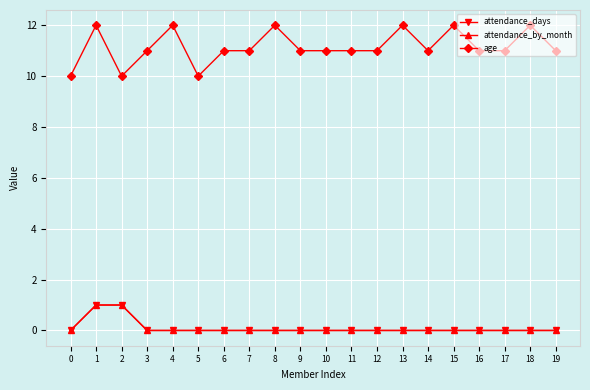

What is the total value across all series at 13?

12